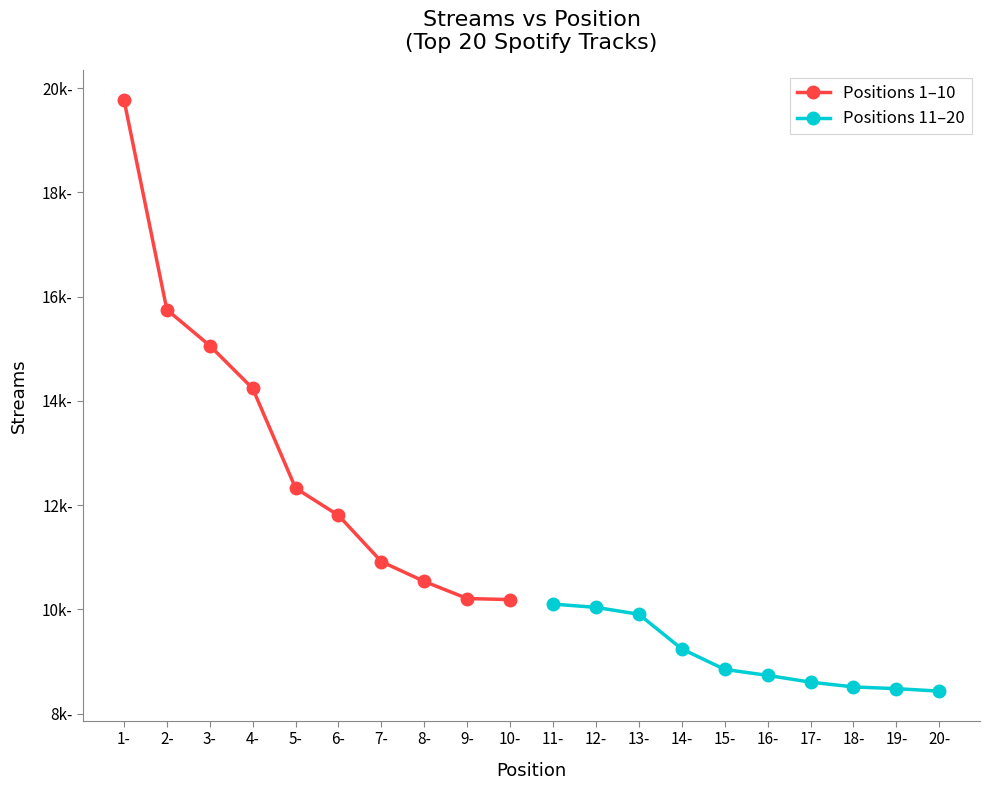

At which label does Positions 1–10 reach its minimum?

10-